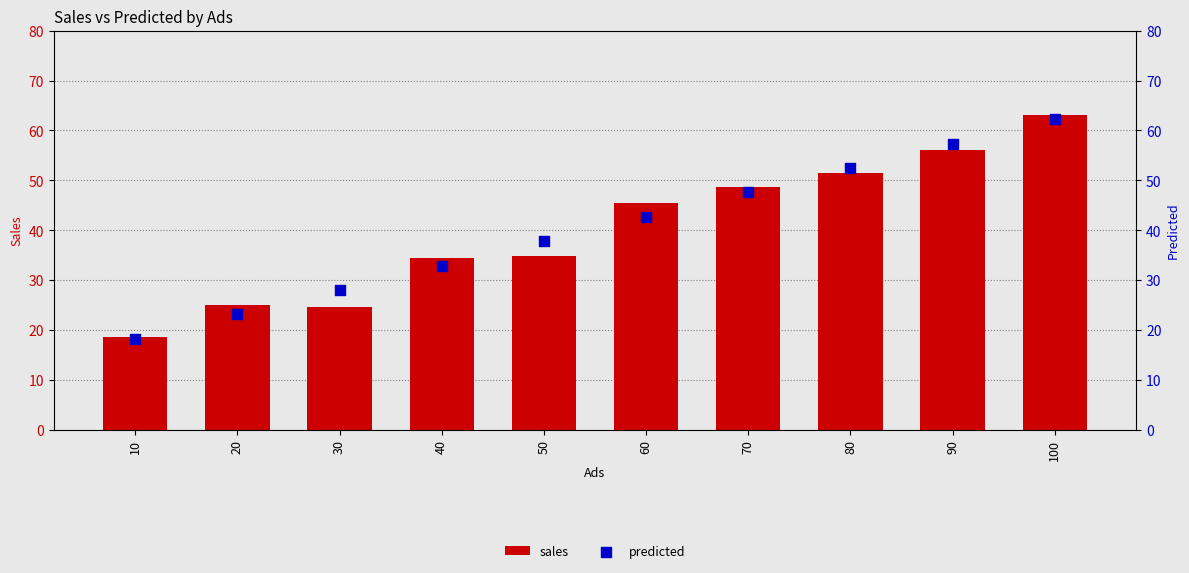

What is the total value across all series at 80?

104.0